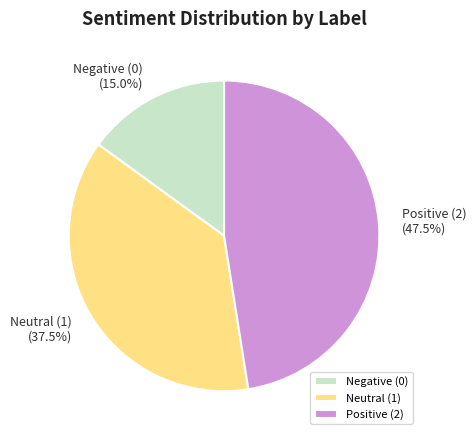

Is there a majority slice in this chart?

No